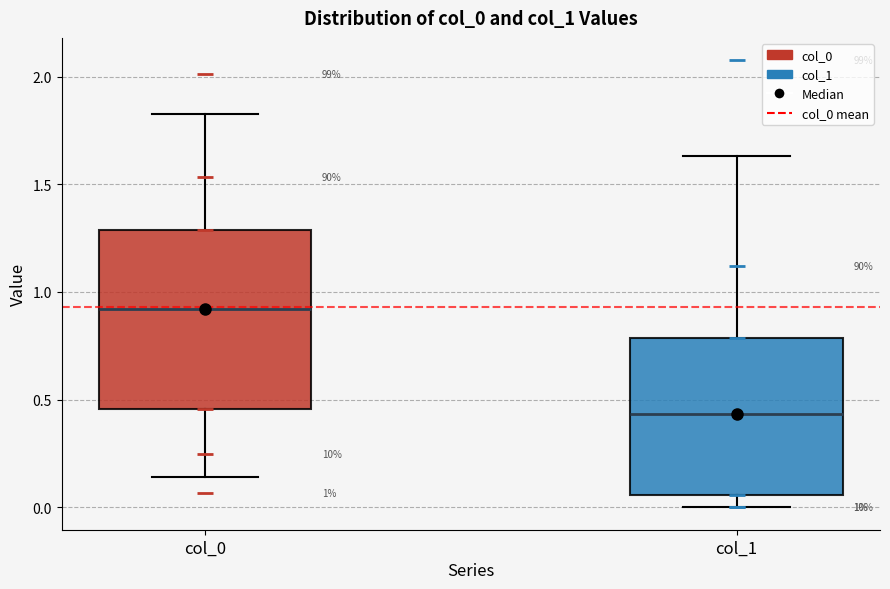

Which box is the tallest, from its lower edge to its upper edge?

col_0